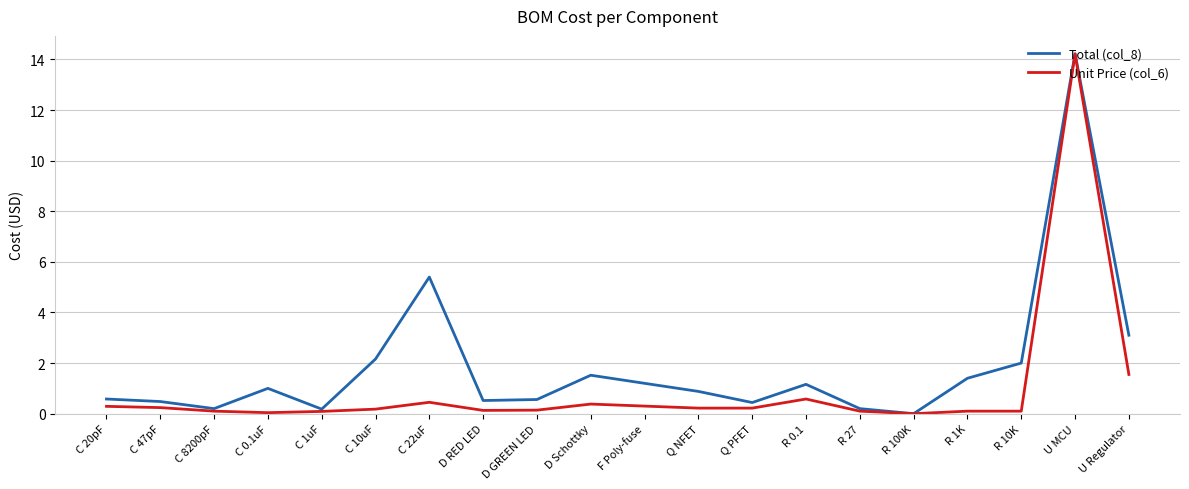

True or false: Total (col_8) has more than 1 interior local peaks.

True